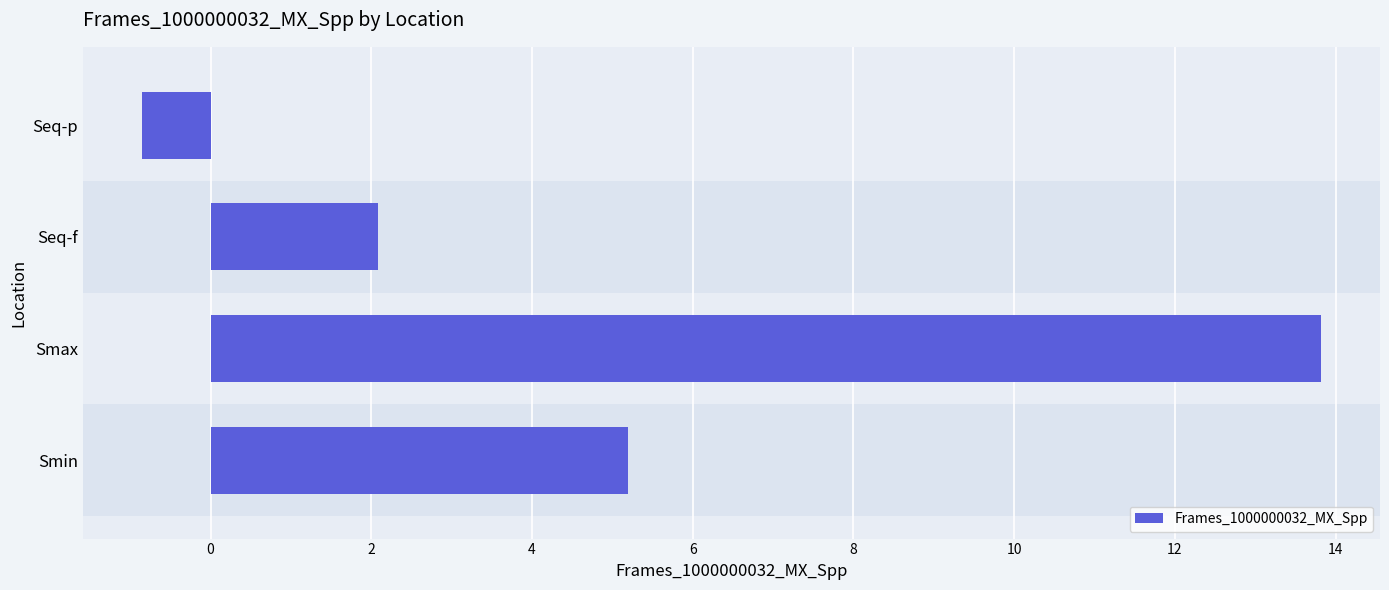

How many values are above zero?

3